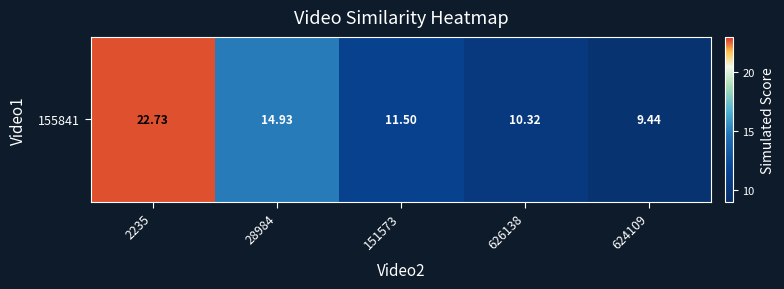

At which label does the data first exceed 11?

2235